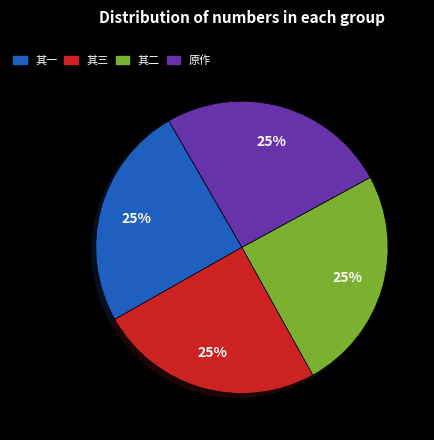

What is the ratio of the value at 其二 to the value at 原作?

1.0